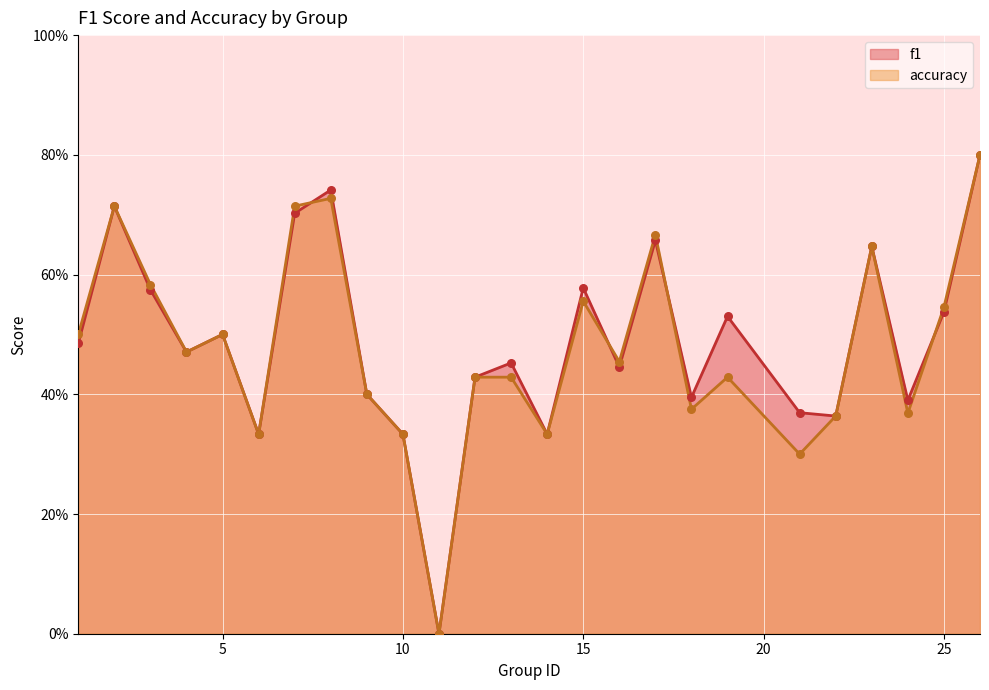

What is the total value across all series at 25?

1.1